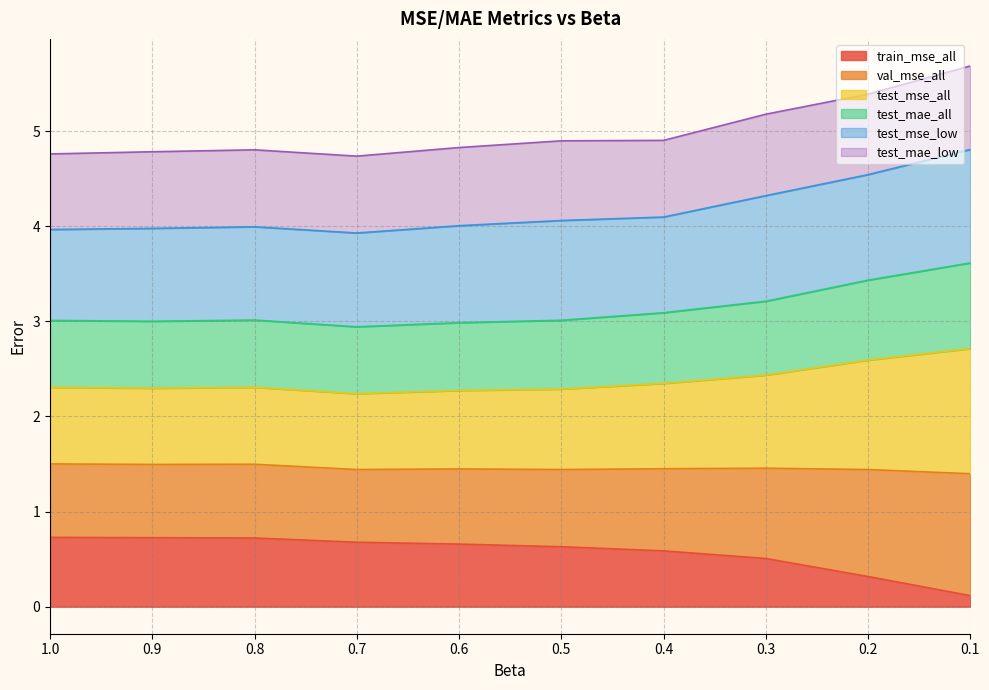

Between 0.2 and 0.5, which is larger?

0.5